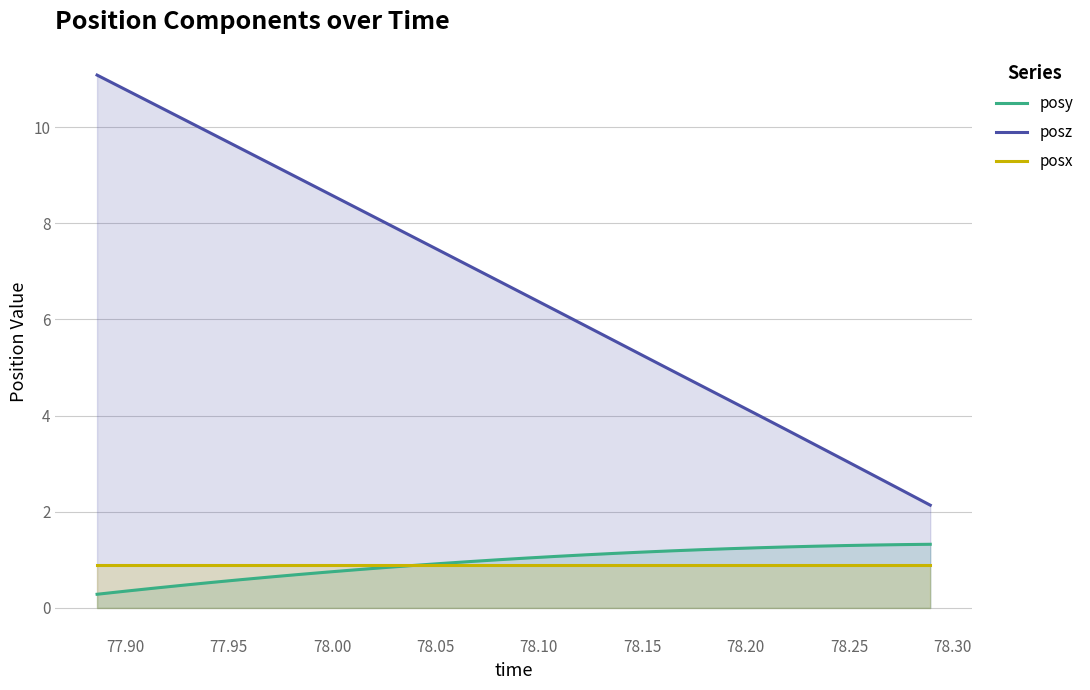

Does the chart display data point markers on the line(s)?

No